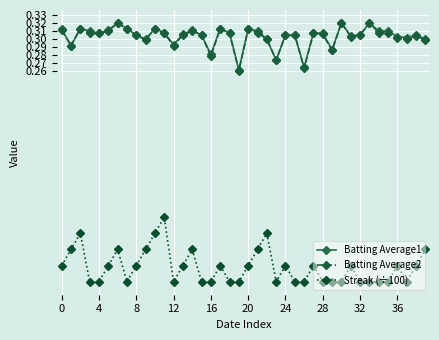

Which series has the largest range (max minus min)?

Streak (÷100)